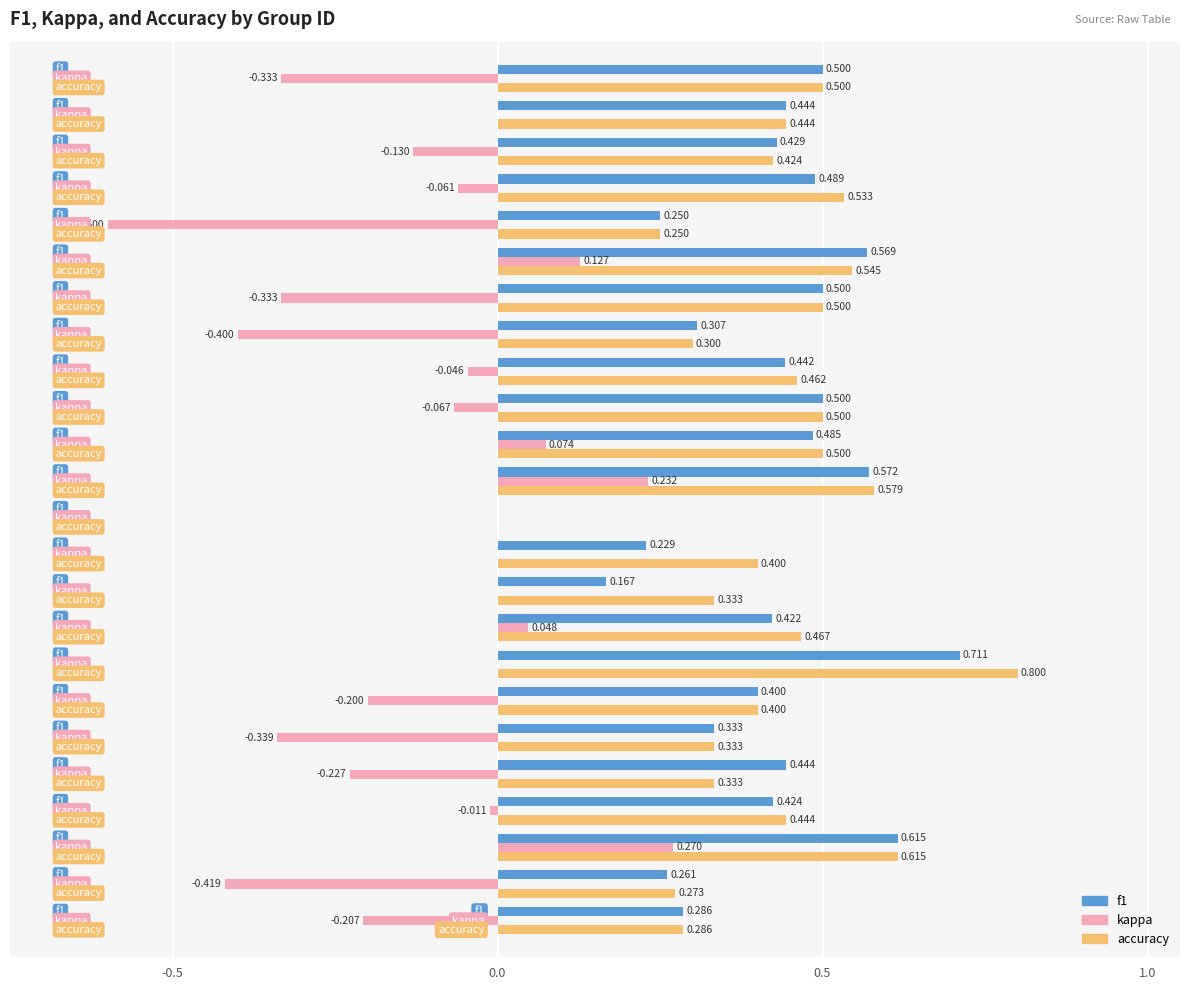

Which series has the largest total across all categories?

accuracy